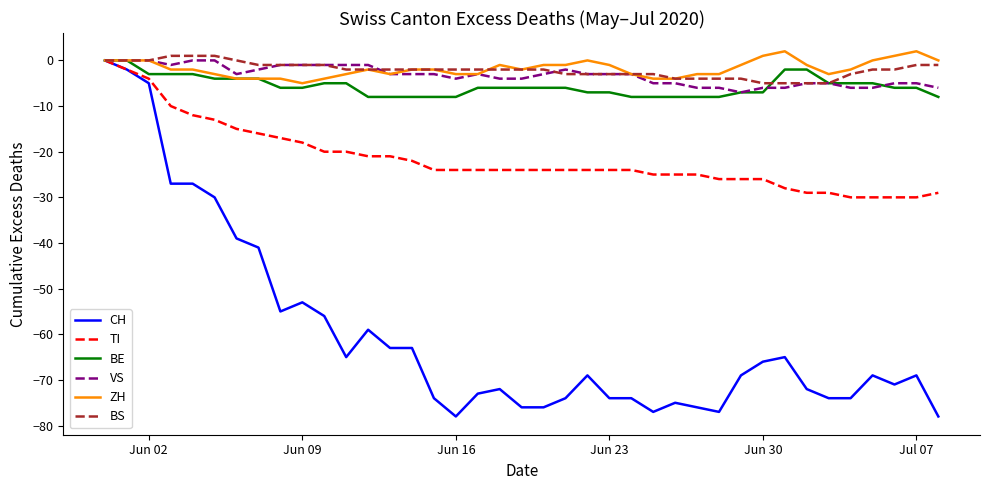

What is the lowest value of the VS series?

-7